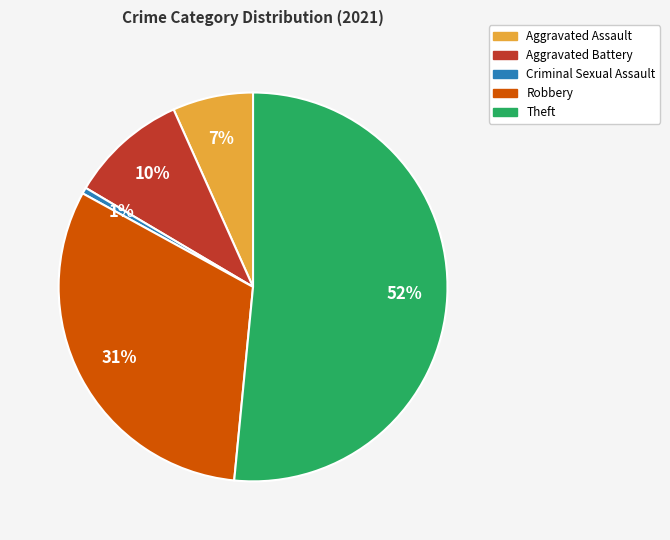

Which slice represents more than half of the pie?

Theft